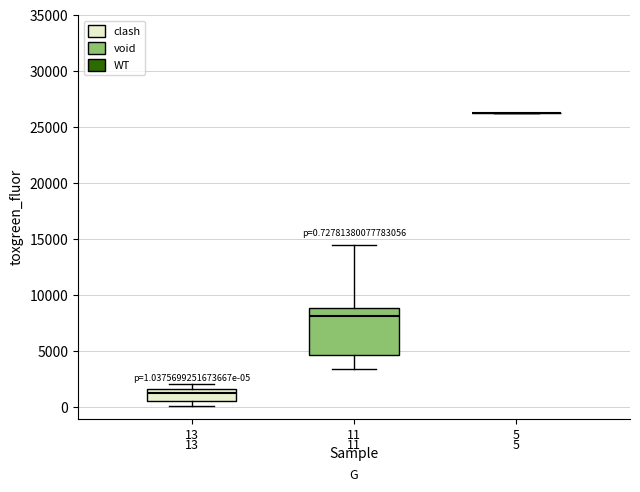

Which box is the tallest, from its lower edge to its upper edge?

11